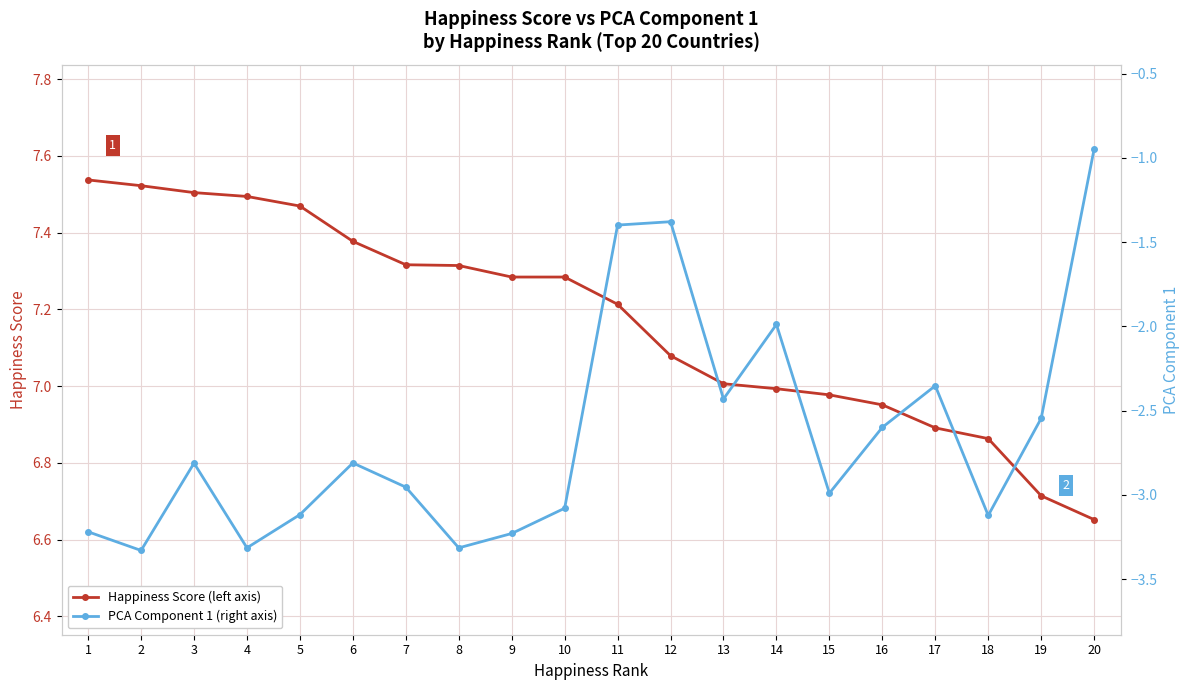

What is the sum of all Happiness Score (left axis) values?

143.4